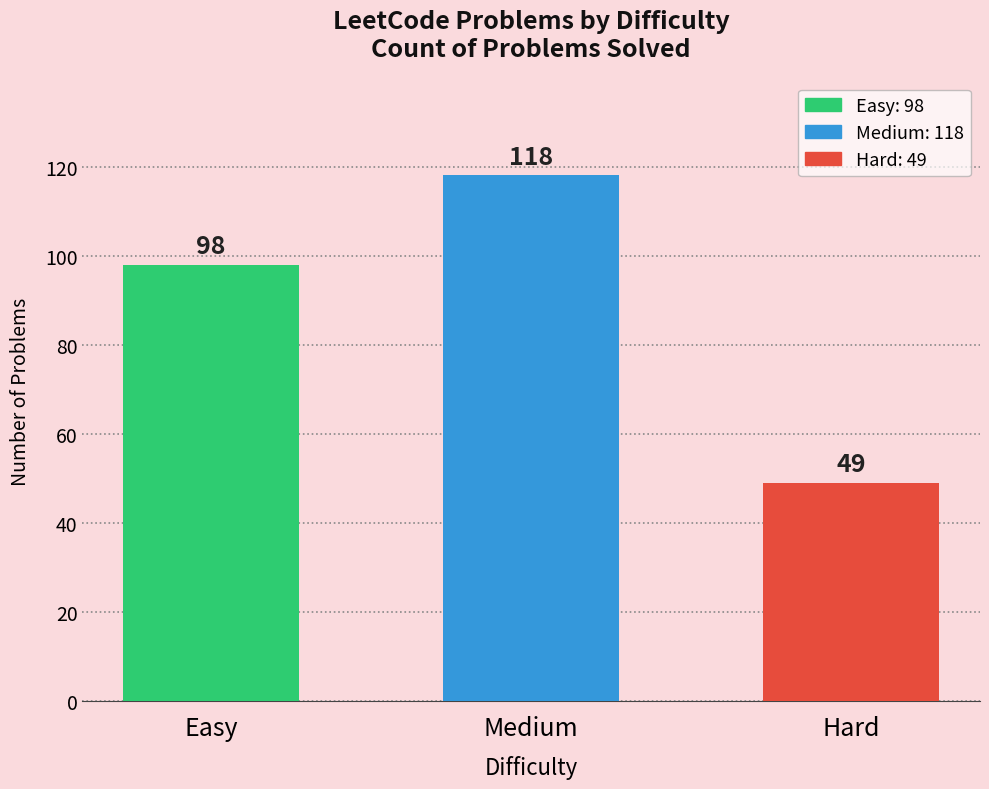

Which has a higher value, Easy or Medium?

Medium